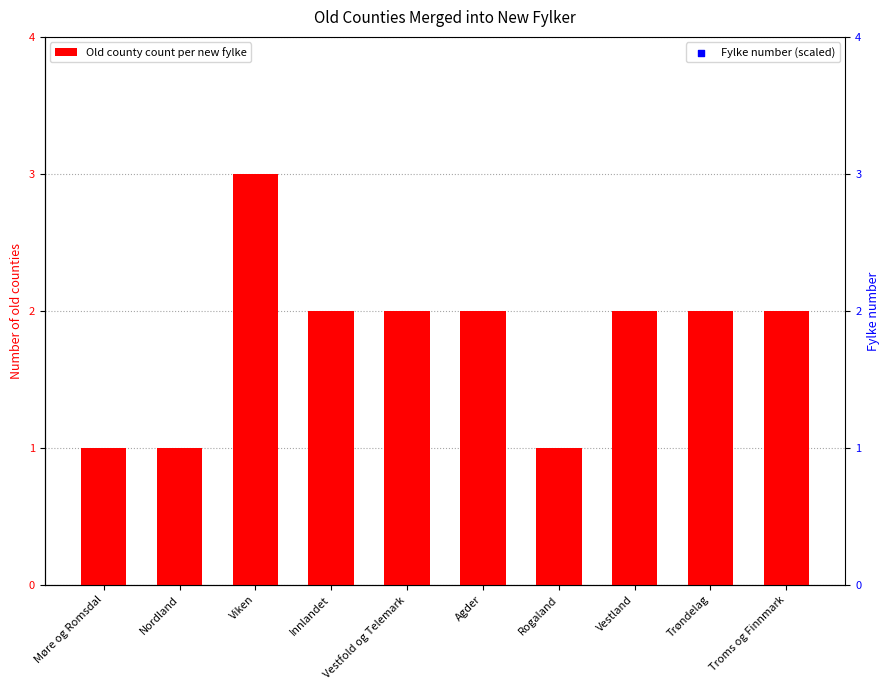

Is the value of Old county count per new fylke at Agder greater than the value of Fylke number (scaled) at Vestfold og Telemark?

No